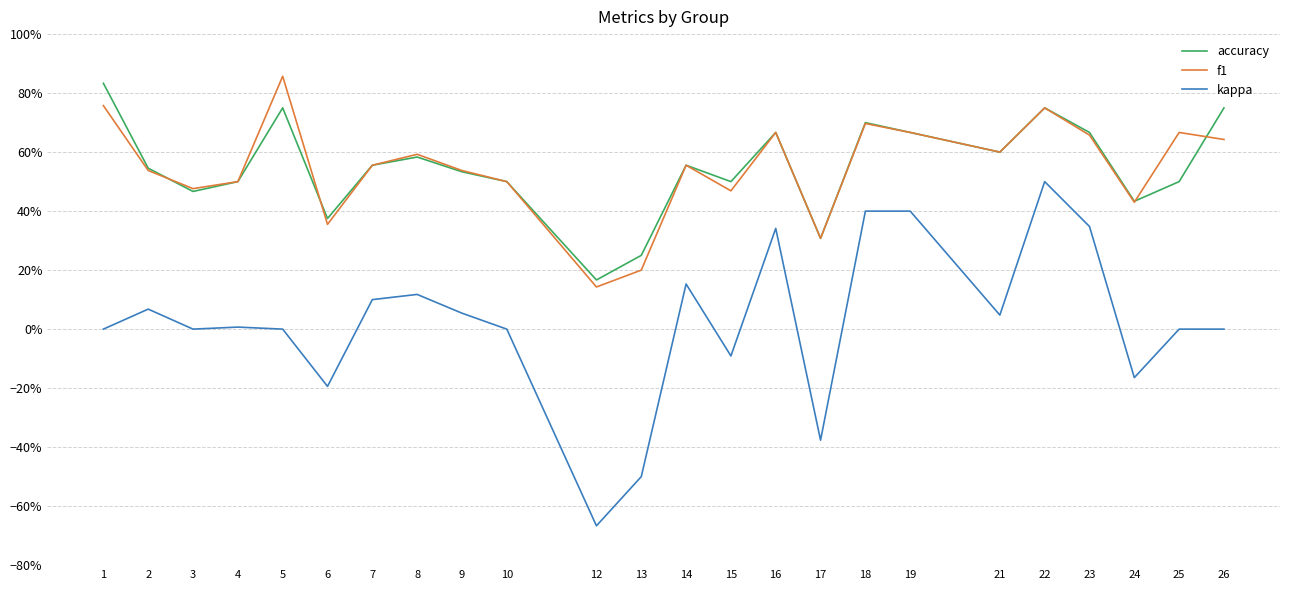

In accuracy, how many points are lower than both neighbors (excluding endpoints)?

7